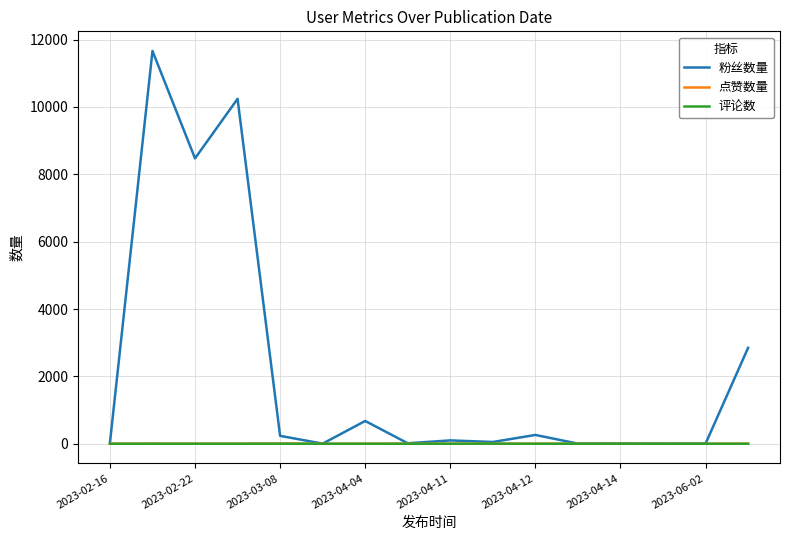

Which series has the largest range (max minus min)?

粉丝数量